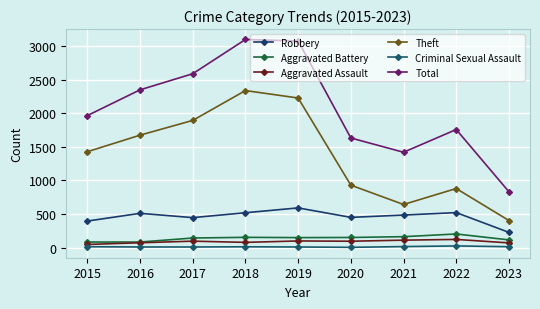

What is the total value across all series at 2022?

3508